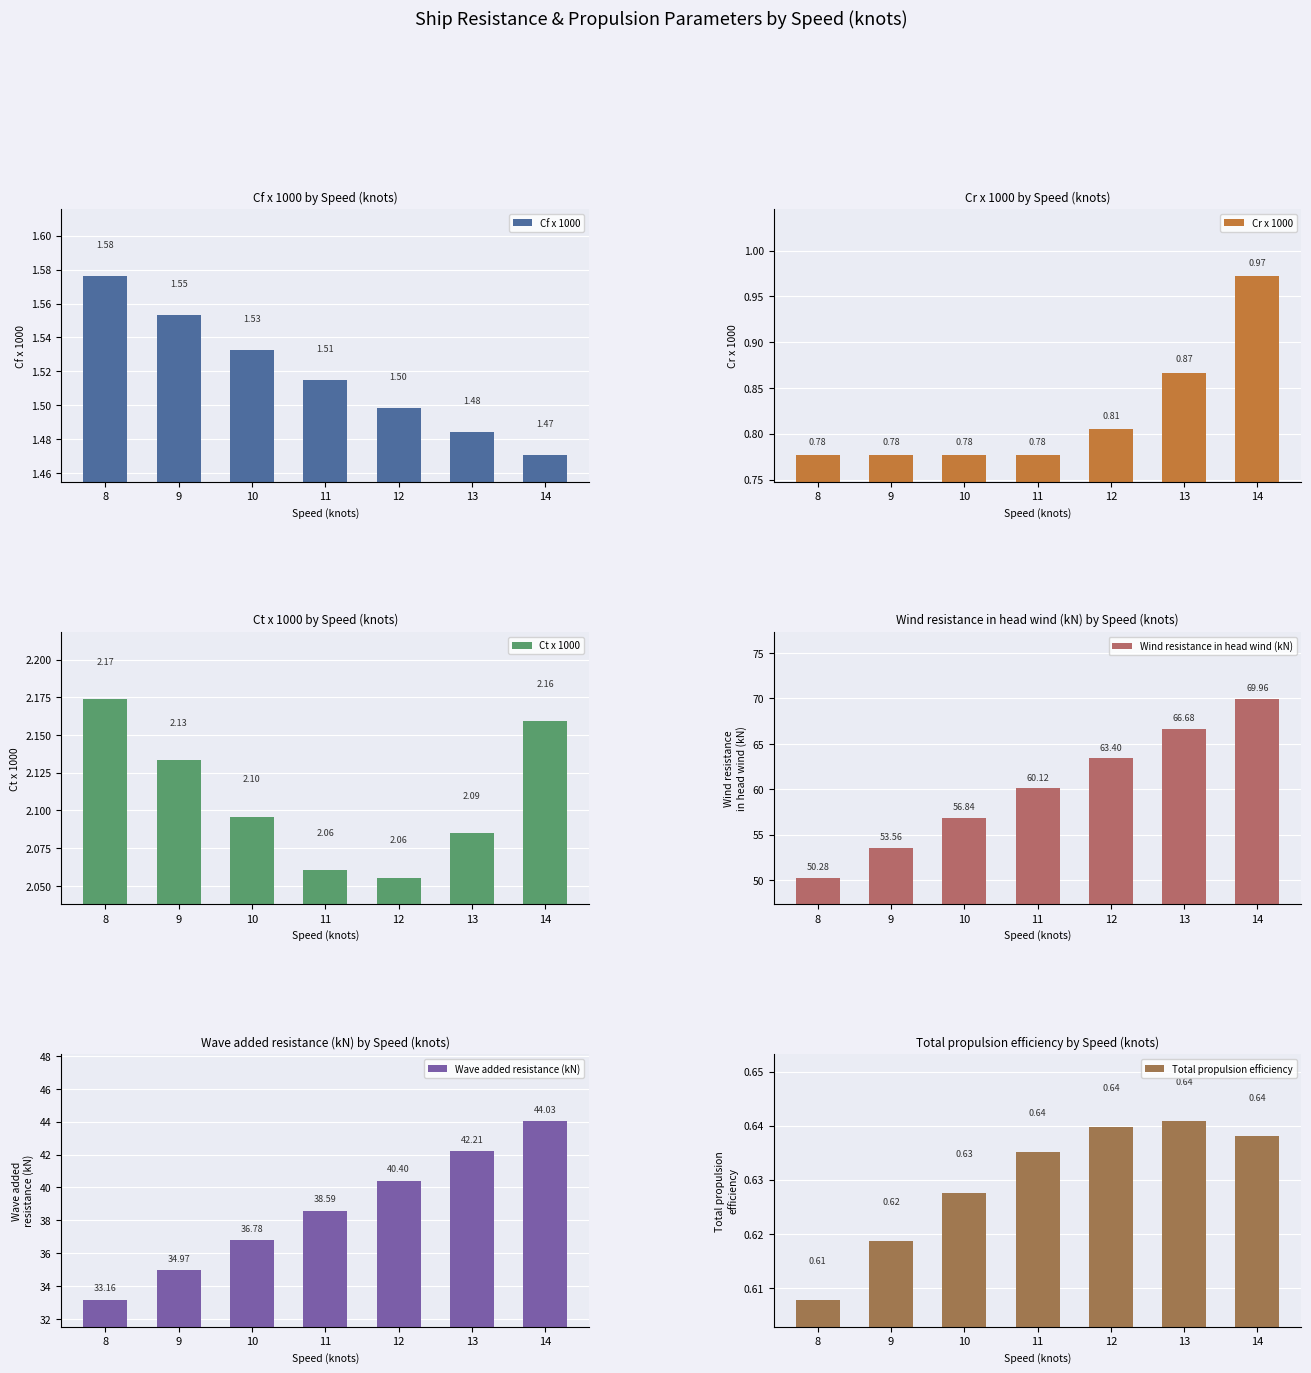

The value of Wave added resistance (kN) at 9 is 35.0. True or false?

True